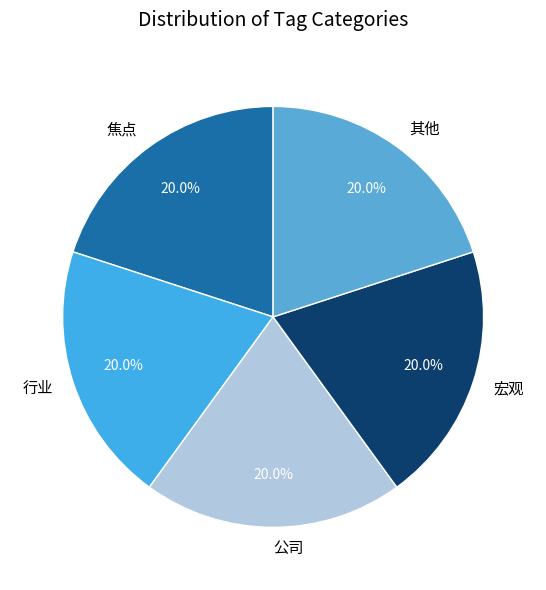

Does any single category account for the majority?

No